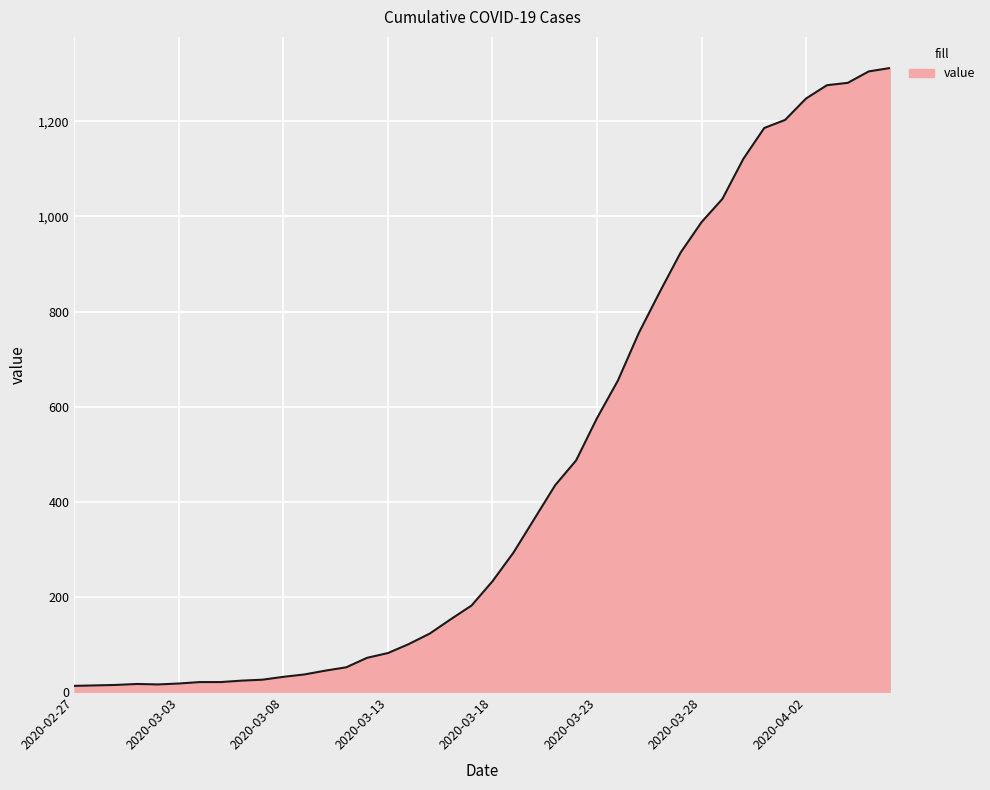

What is the maximum value shown in the chart?

1312